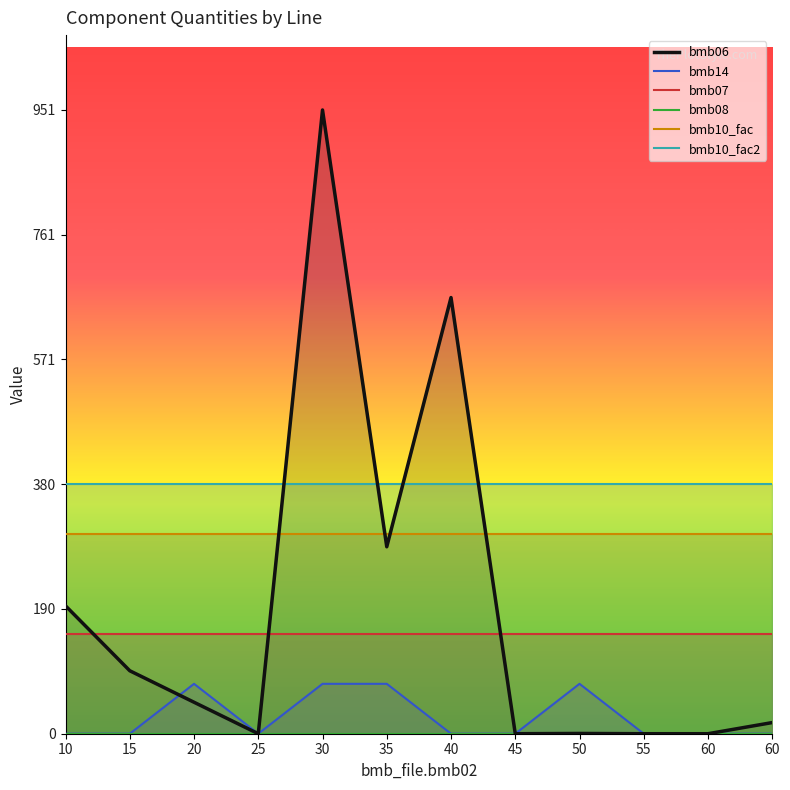

Reading right to left, list all the values displayed in this chart.

bmb06: 17.0	0.0	0.0	0.4	0.0	665.0	285.0	951.0	0.0	48.0	96.0	195.0
bmb14: 0.0	0.0	0.0	76.1	0.0	0.0	76.1	76.1	0.0	76.1	0.0	0.0
bmb07: 152.2	152.2	152.2	152.2	152.2	152.2	152.2	152.2	152.2	152.2	152.2	152.2
bmb08: 0.0	0.0	0.0	0.0	0.0	0.0	0.0	0.0	0.0	0.0	0.0	0.0
bmb10_fac: 304.3	304.3	304.3	304.3	304.3	304.3	304.3	304.3	304.3	304.3	304.3	304.3
bmb10_fac2: 380.4	380.4	380.4	380.4	380.4	380.4	380.4	380.4	380.4	380.4	380.4	380.4